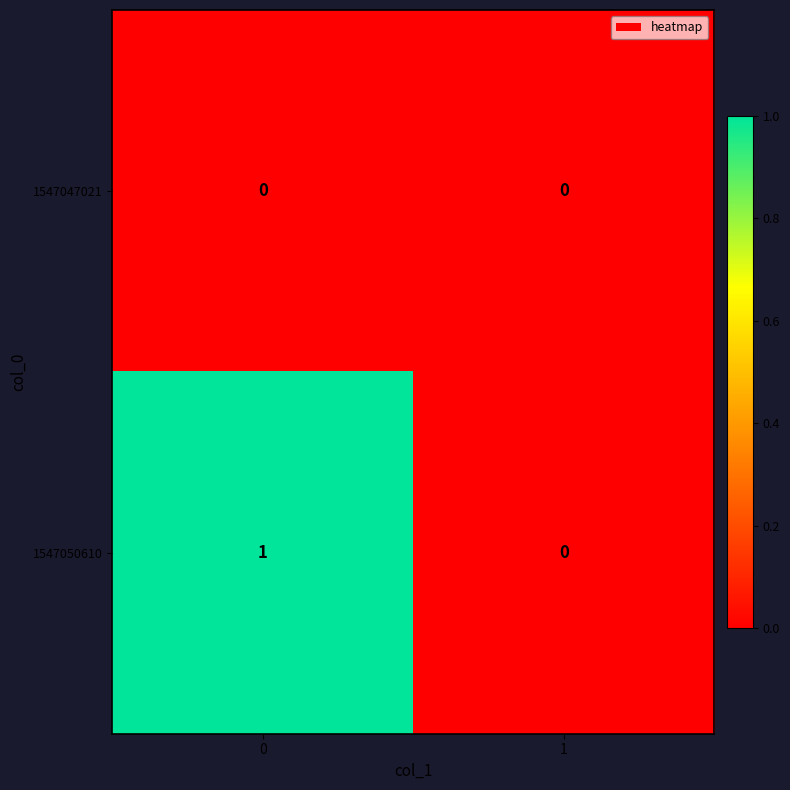

How many distinct data groups are displayed?

2